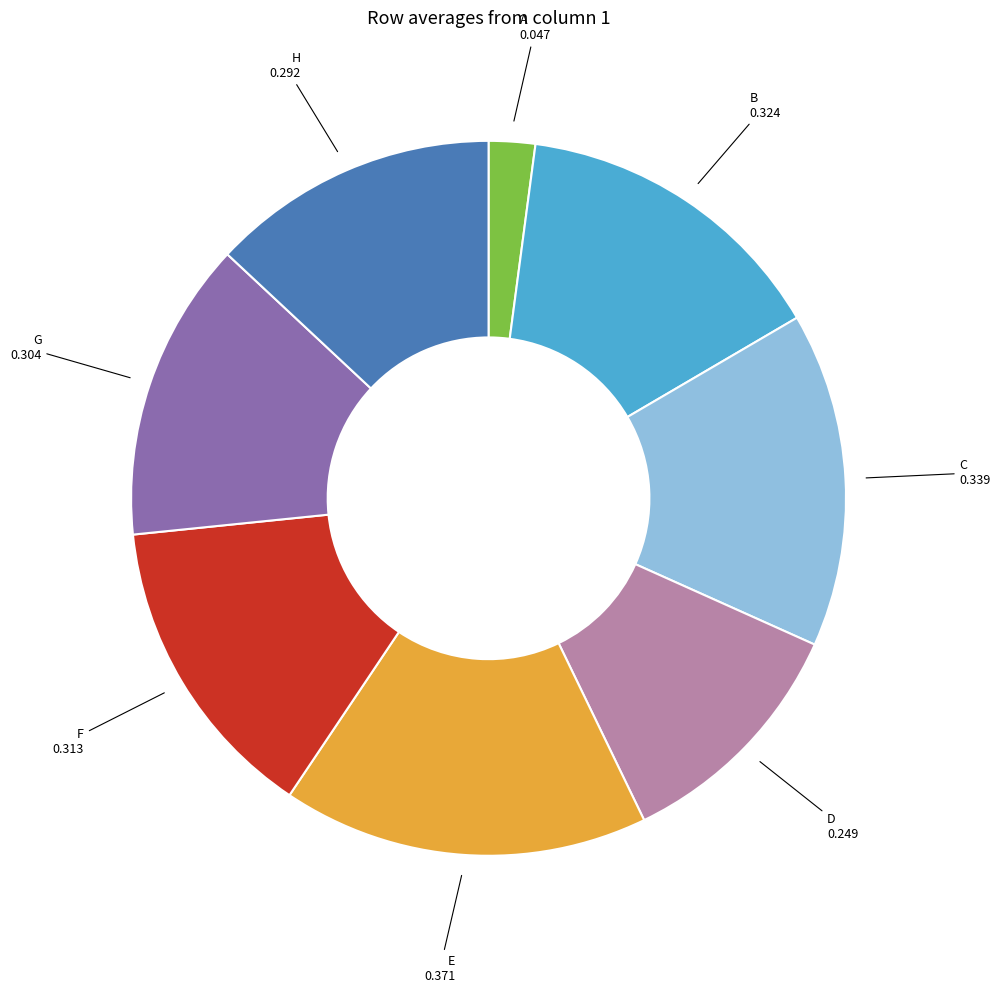

Is the sum of H and G greater than half?

No